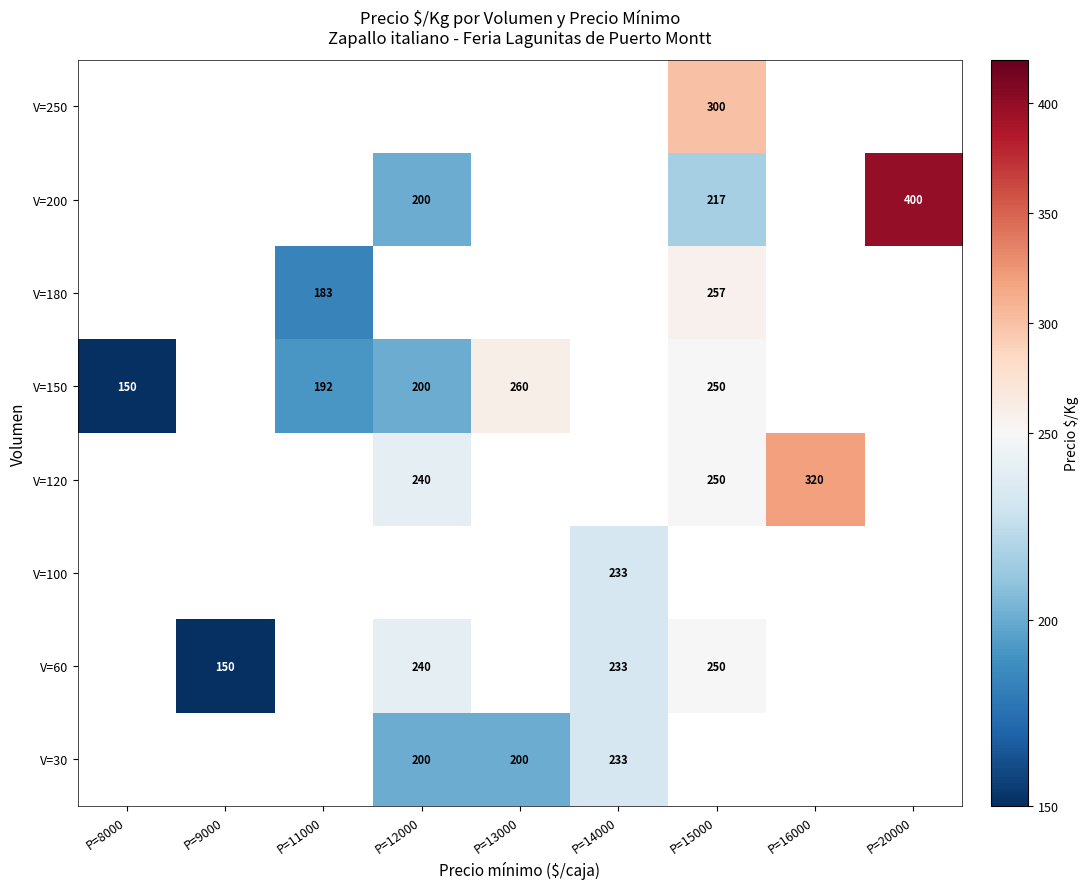

True or false: V=200 has a value of 124 at P=12000.

False